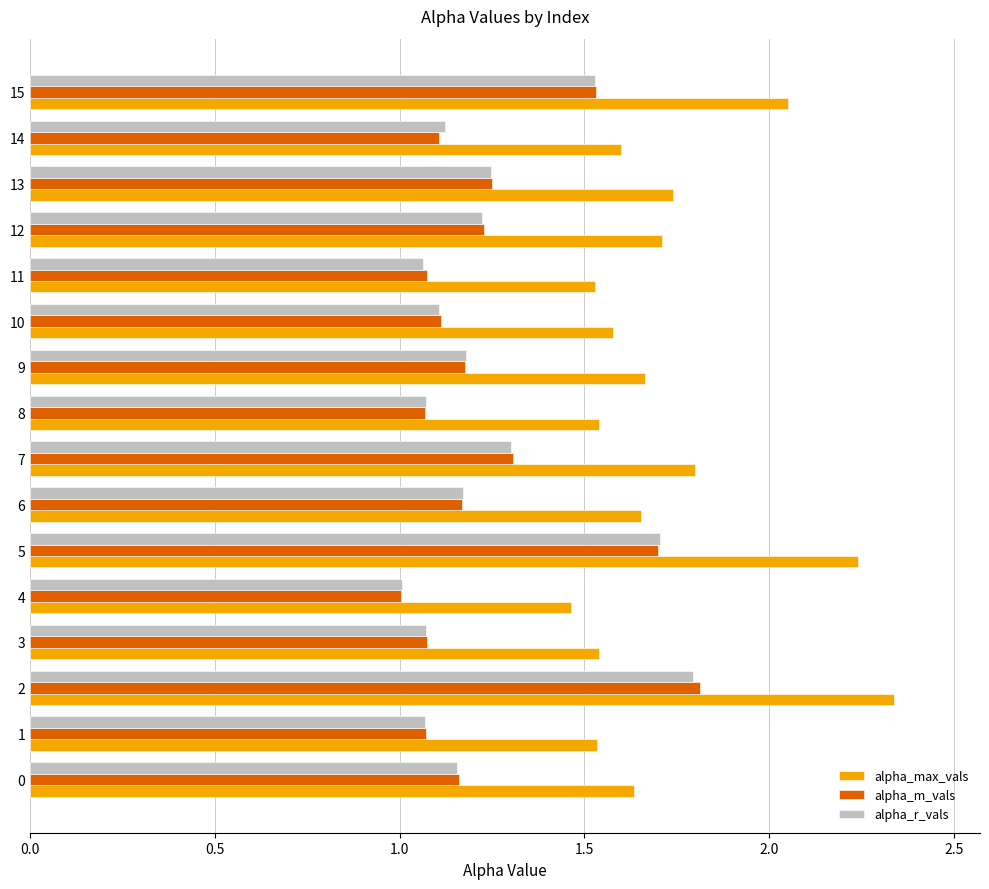

Is it true that alpha_max_vals equals 1.7 at 12?

True